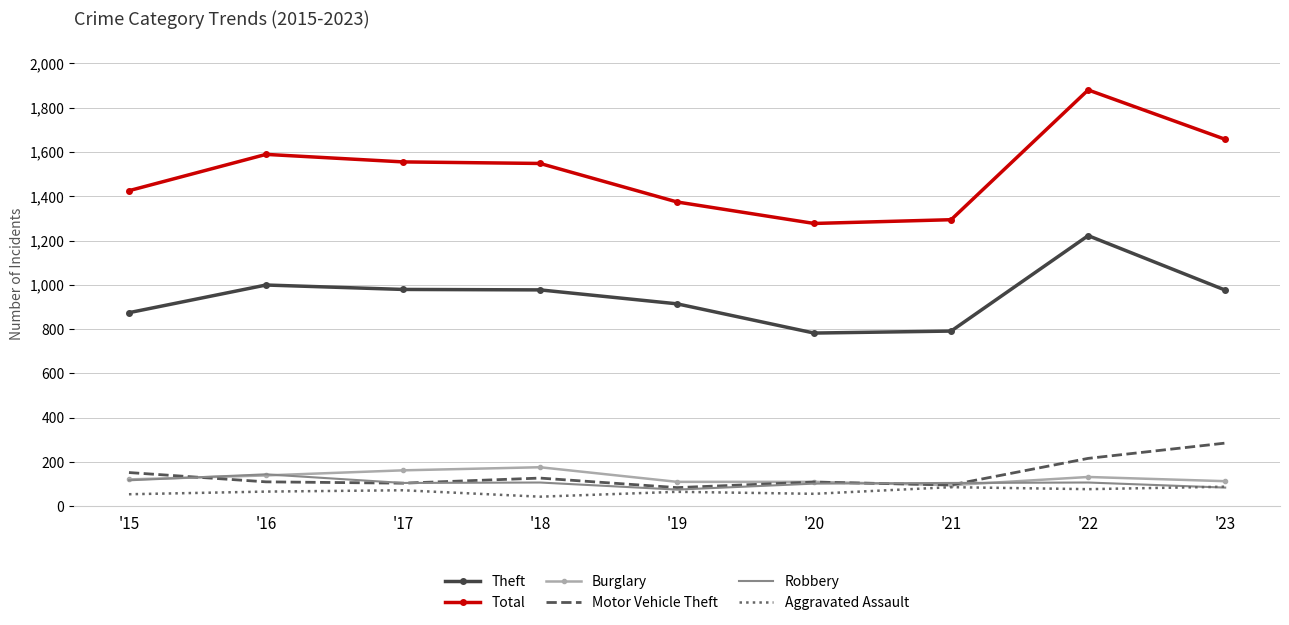

What are all the series names shown in the legend?

Theft, Total, Burglary, Motor Vehicle Theft, Robbery, Aggravated Assault